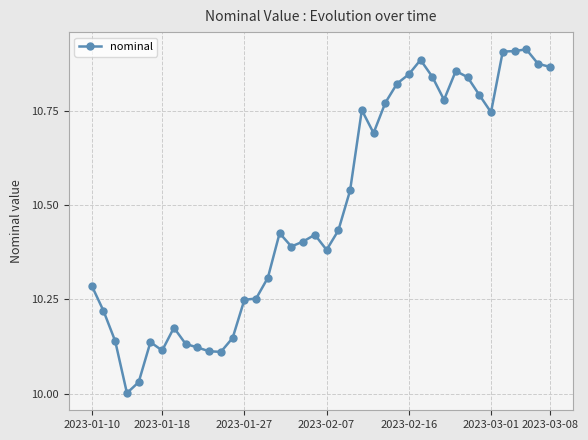

True or false: there are more than 2 points higher than both neighbors.

True